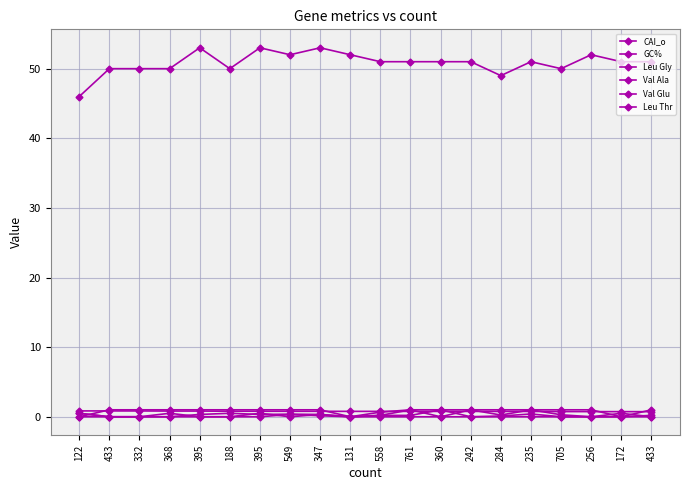

Does the chart have visible grid lines?

Yes